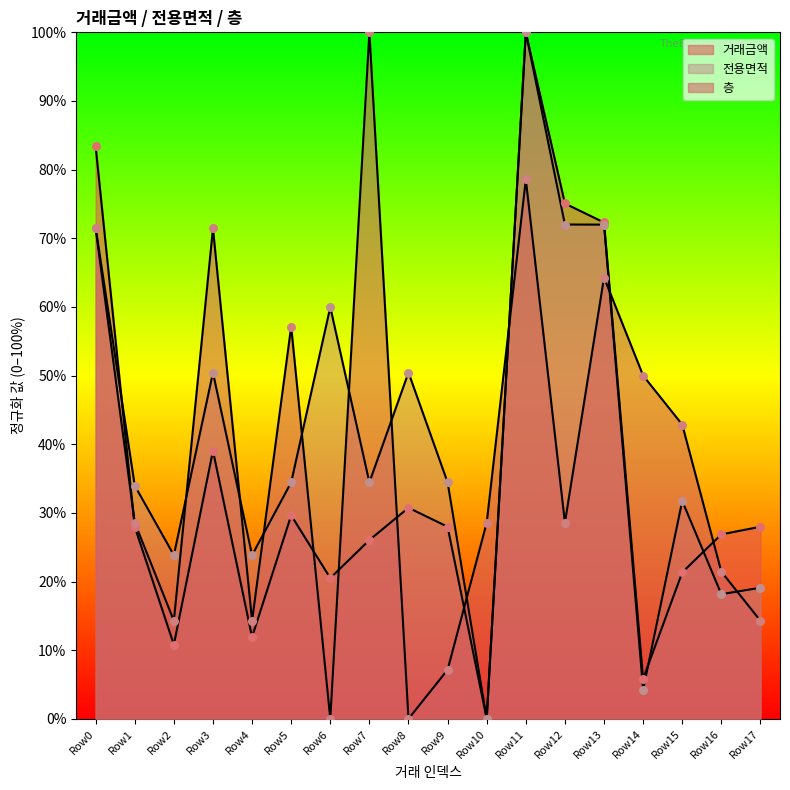

Which series has the largest total across all categories?

전용면적